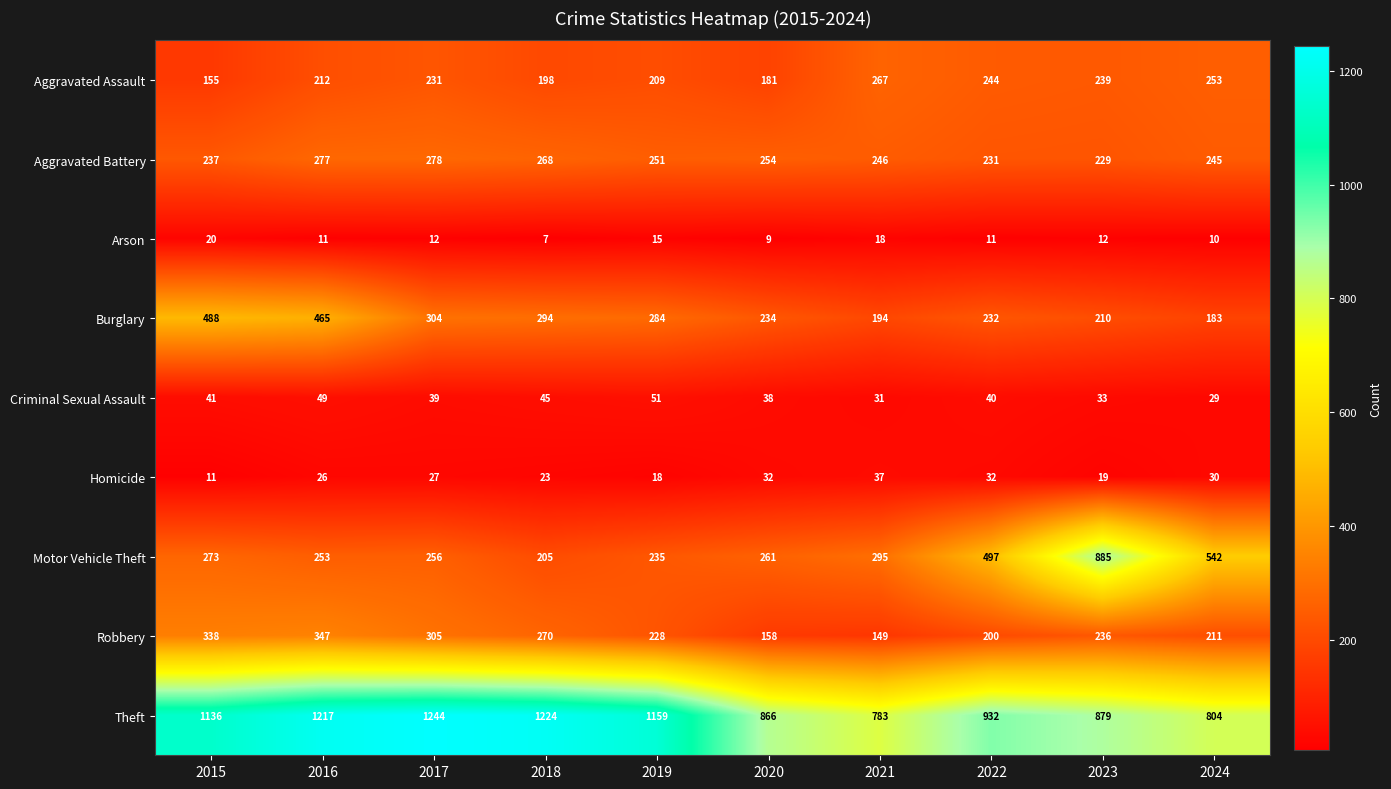

What is the average value of the Burglary series?

289